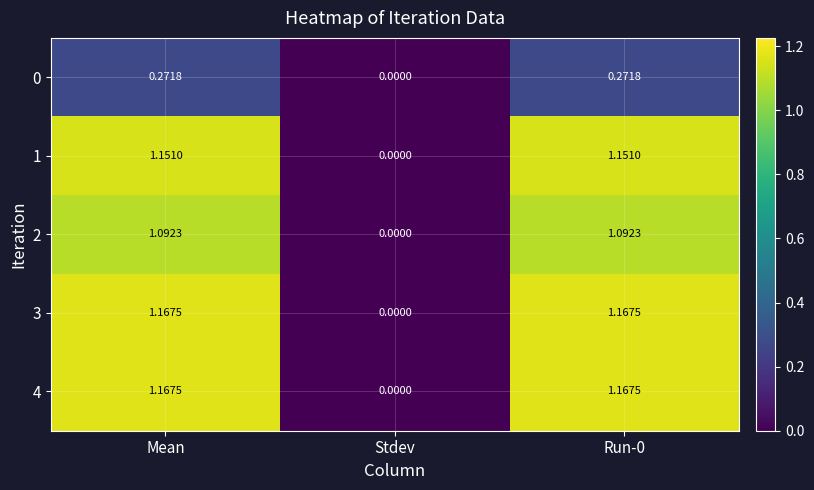

Where is 0 nearest to the value 0?

Stdev